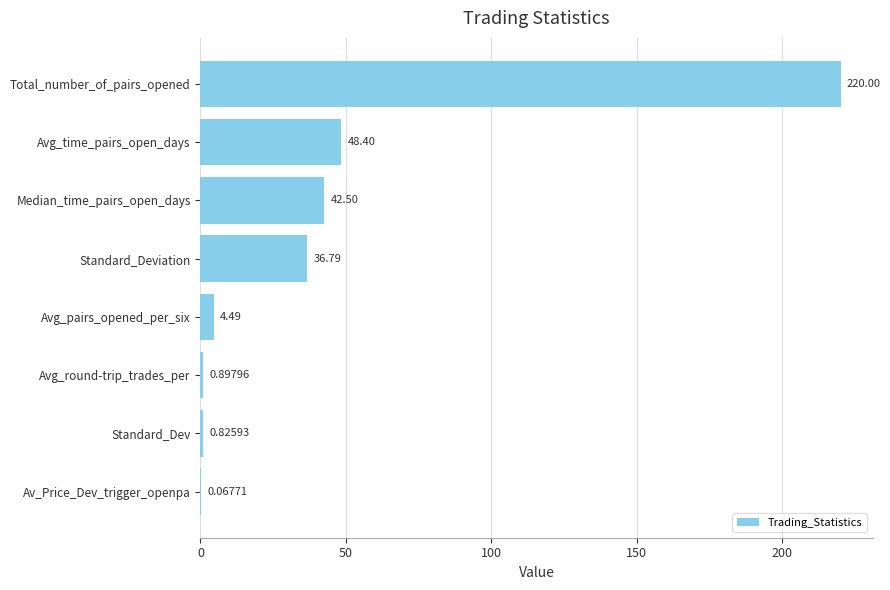

What is the change in value from Av_Price_Dev_trigger_openpa to Total_number_of_pairs_opened?

+219.9